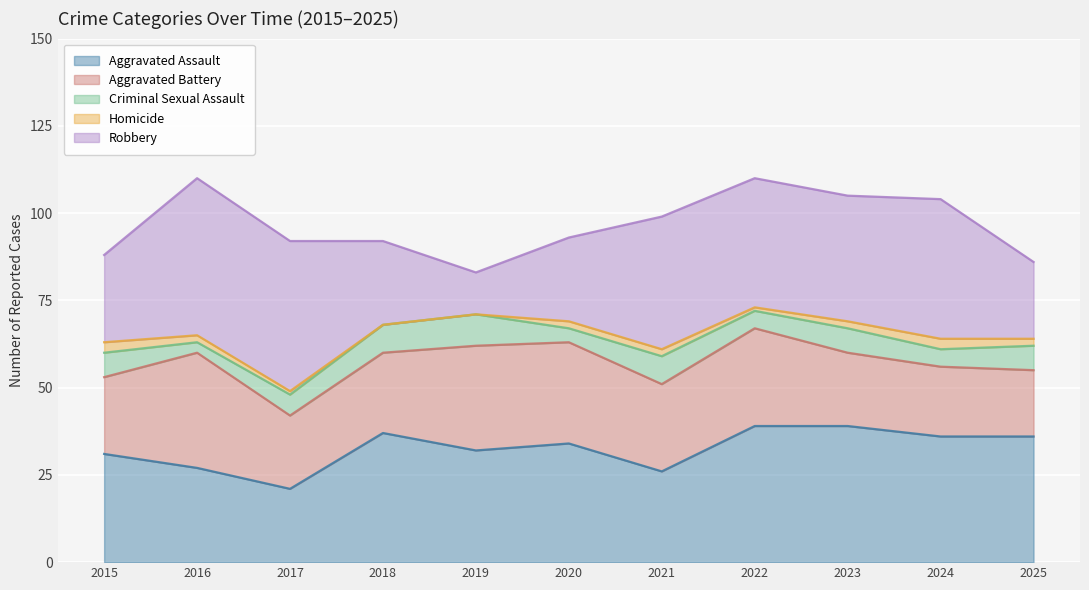

Where does the Robbery series first go above 36?

2016